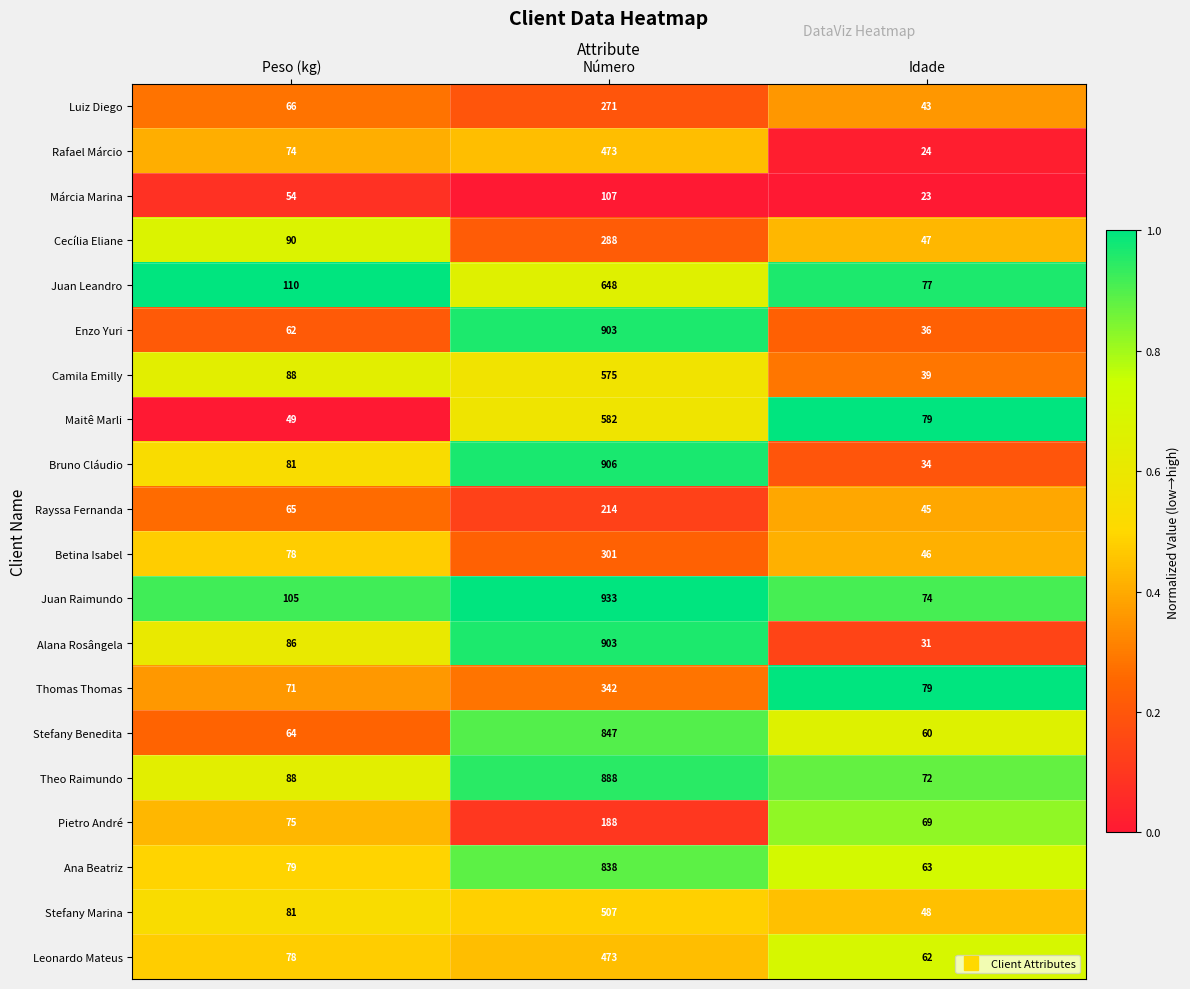

Rank the categories by Bruno Cláudio value from lowest to highest.

Idade, Peso (kg), Número